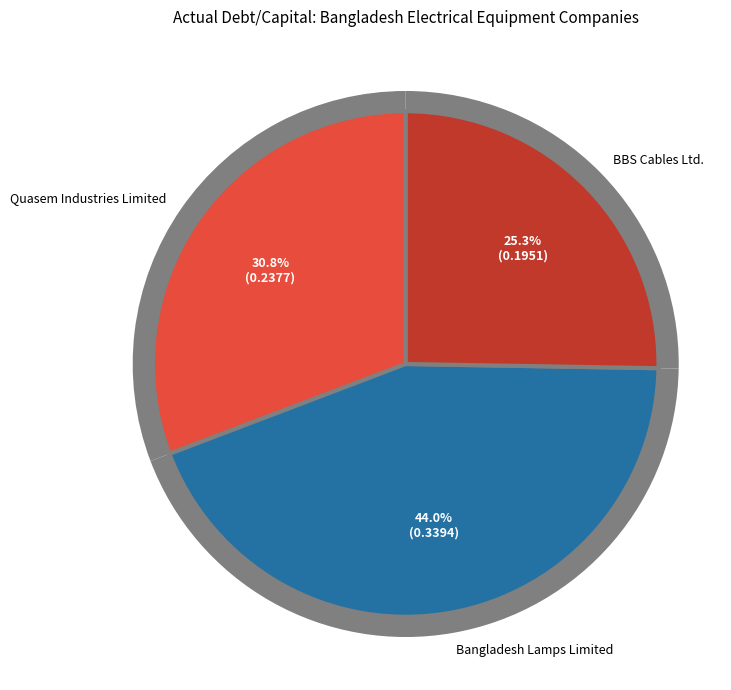

What is the smallest slice in the pie chart?

BBS Cables Ltd.